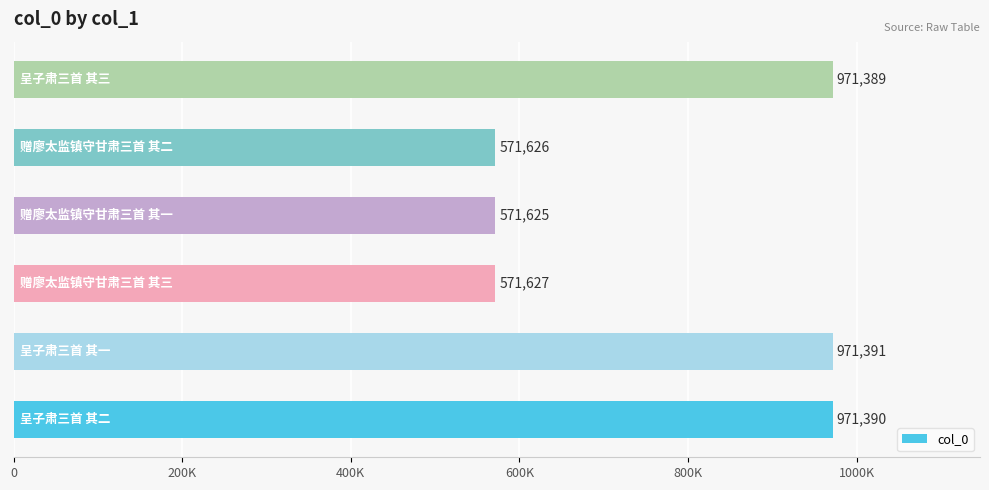

What is the difference between the second highest and second lowest values?

399764